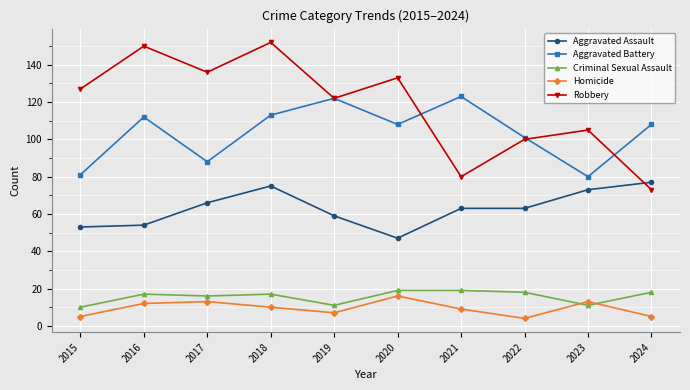

At which category does the chart reach its peak across all series?

2018